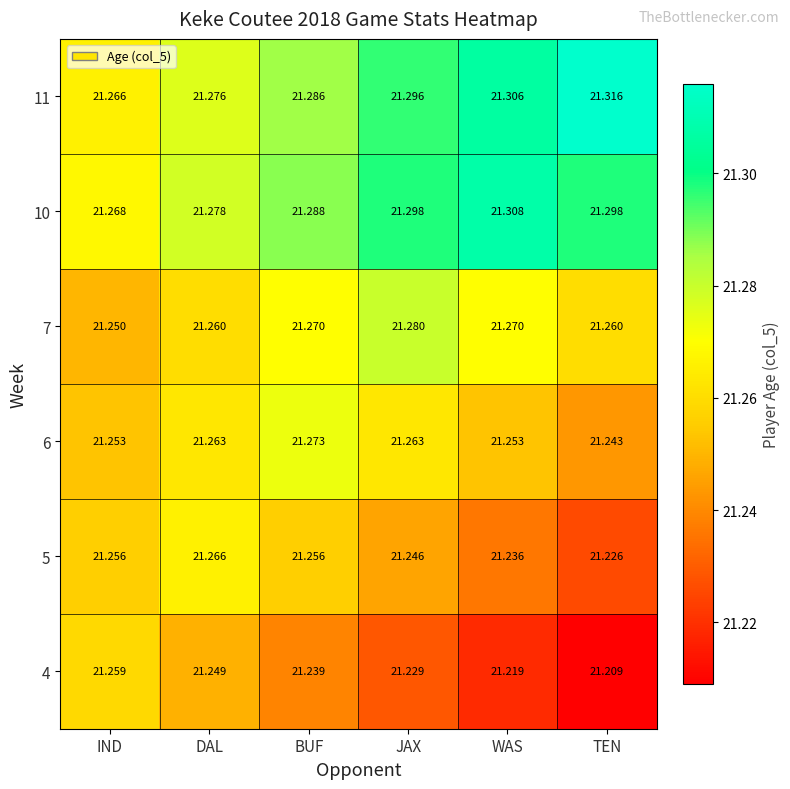

List the labels in order of 11 value, smallest first.

IND, DAL, BUF, JAX, WAS, TEN